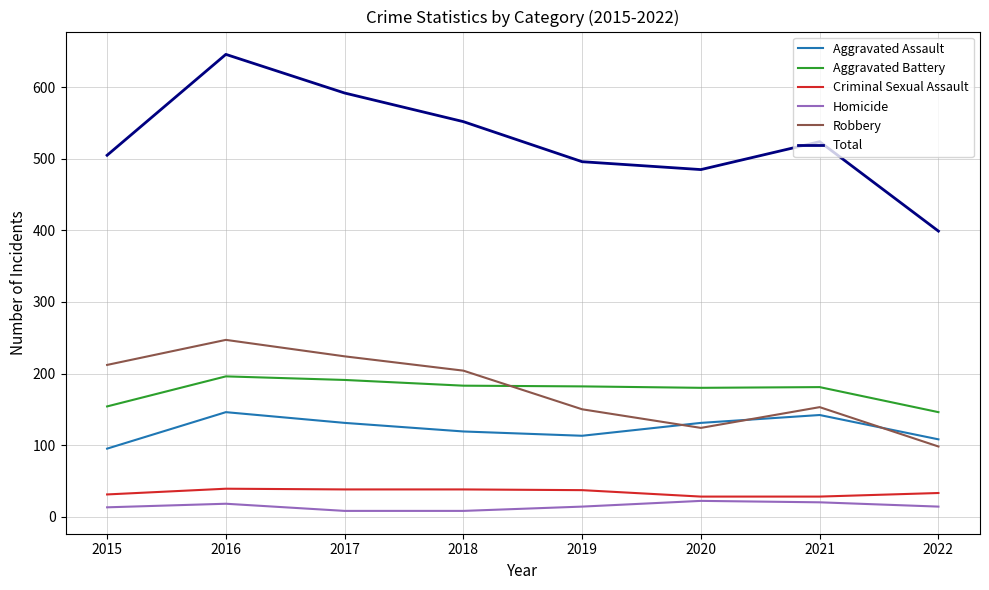

True or false: Aggravated Battery and Criminal Sexual Assault intersect in this chart.

False